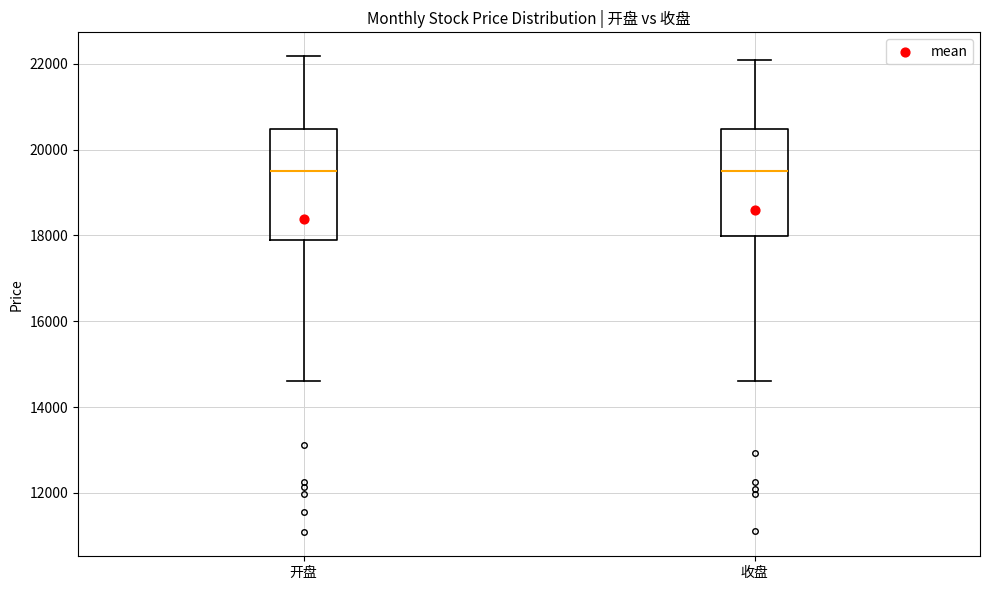

Where does the median line of the box for 收盘 sit on the y-axis? The values are not printed on the chart, so give them approximately, as read against the axis.

19400